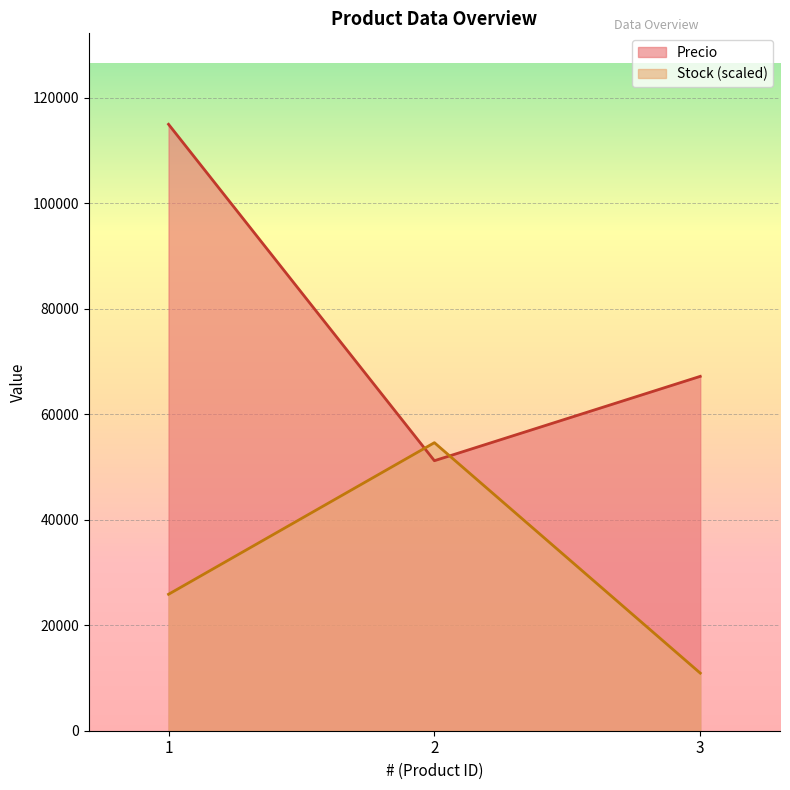

Rank the series at 2 from highest to lowest value.

Stock (scaled), Precio